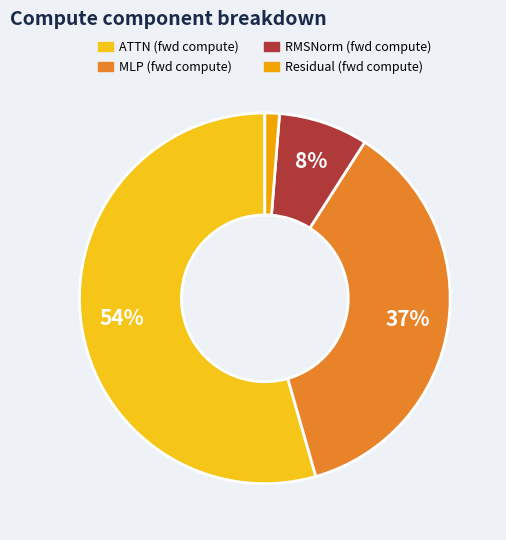

To the nearest percent, what is the average slice percentage?

25%